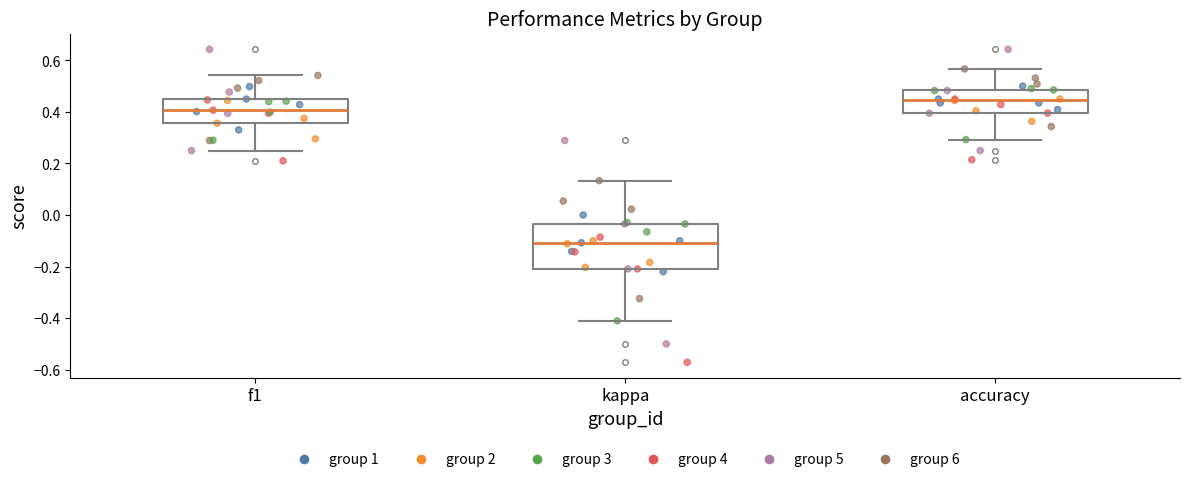

Reading left to right, read every box against the y-axis: the position of its median line, the range the box covers, and the ends of its whiskers. The values are not printed on the chart, so give them approximately, as read against the axis.

f1: median 0.40, box 0.36 to 0.44, whiskers 0.26 to 0.54
kappa: median -0.10, box -0.20 to -0.04, whiskers -0.42 to 0.14
accuracy: median 0.44, box 0.40 to 0.48, whiskers 0.30 to 0.56